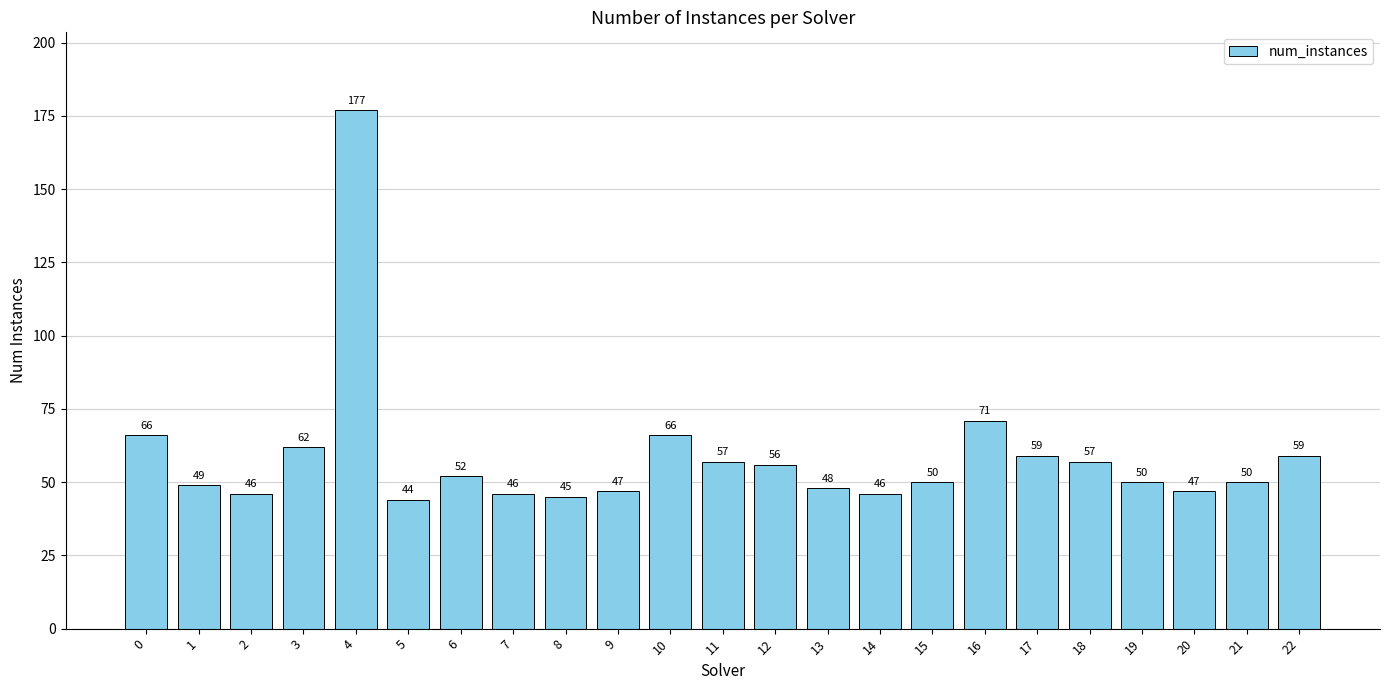

What is the value of the 20th bar from the left?

50